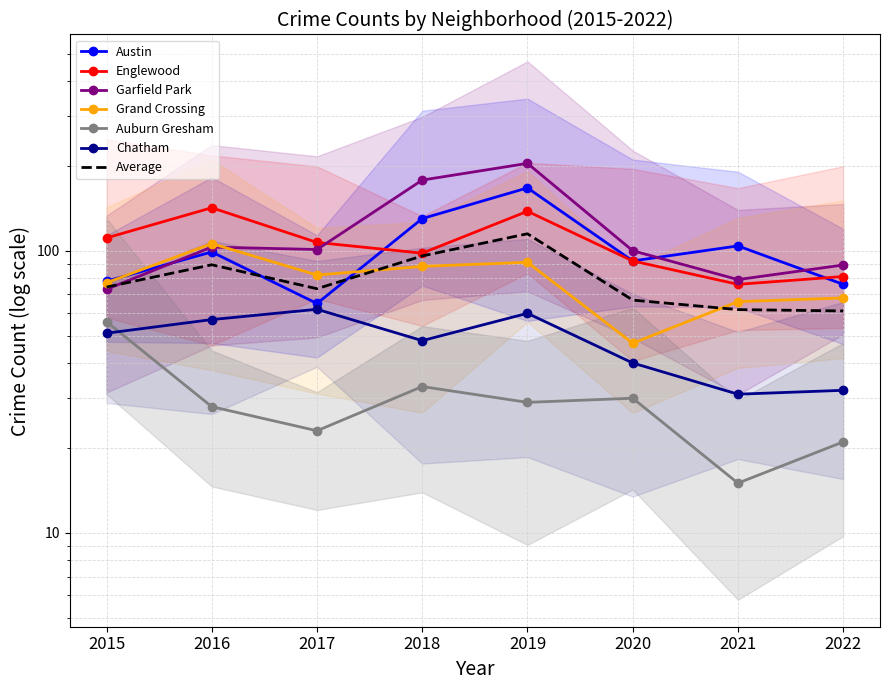

In Garfield Park, how many points are lower than both neighbors (excluding endpoints)?

2